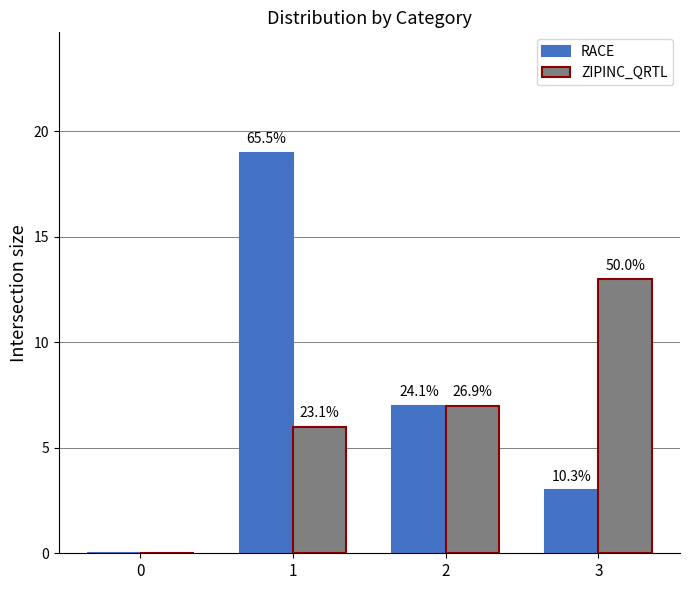

What are all the series names shown in the legend?

RACE, ZIPINC_QRTL